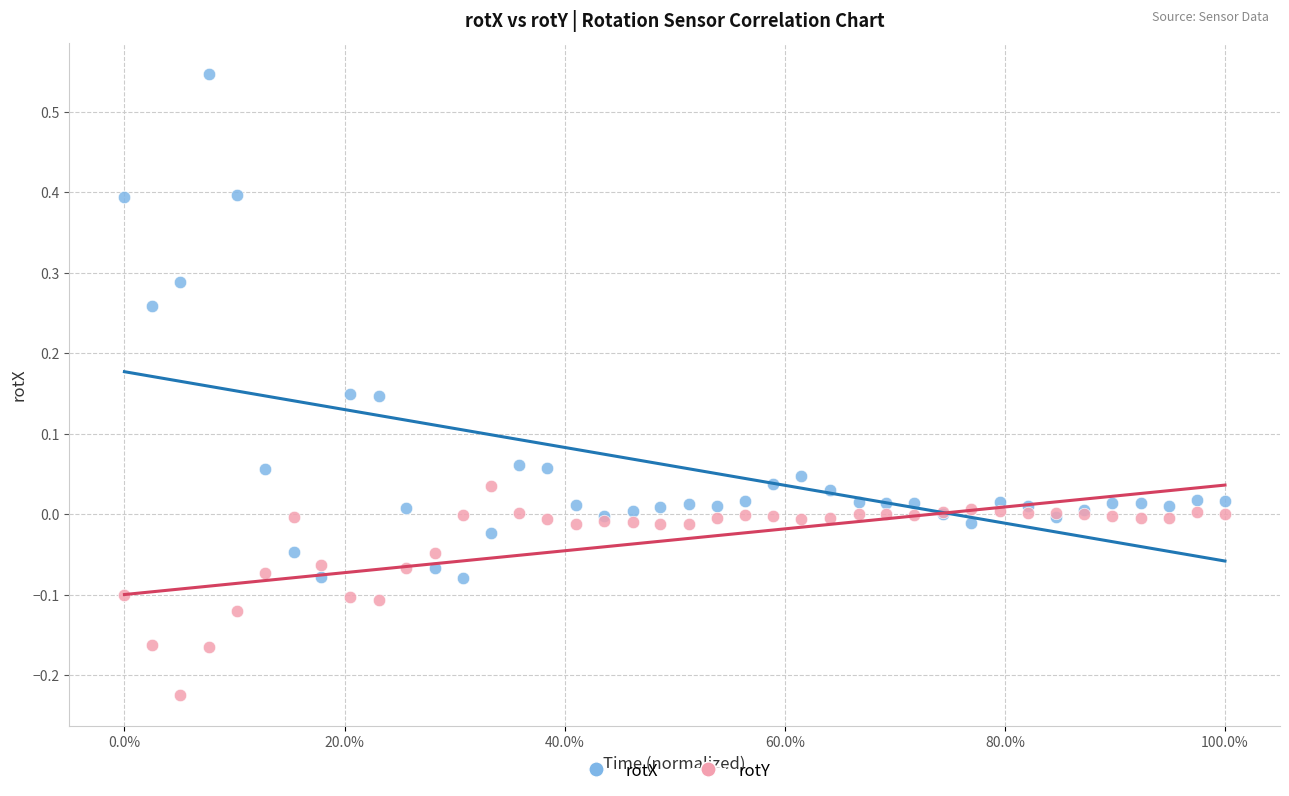

Which series has the widest spread of Y values?

rotX